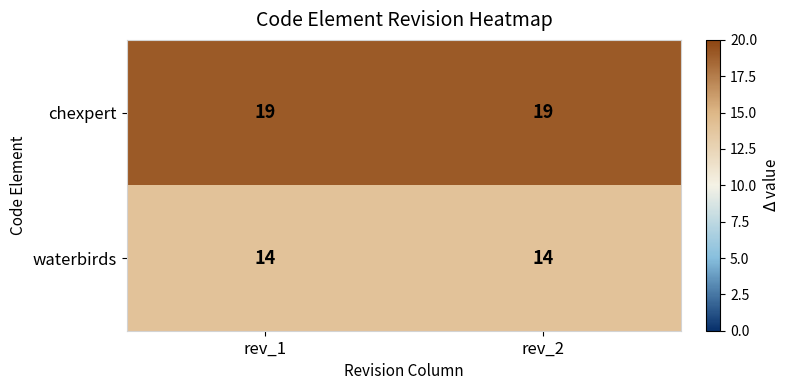

What is the spread (max minus min) of values at rev_2?

5